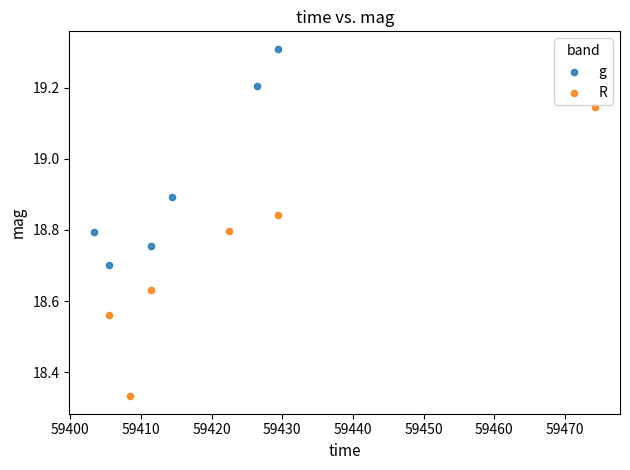

Which series contains the lowest Y value?

R